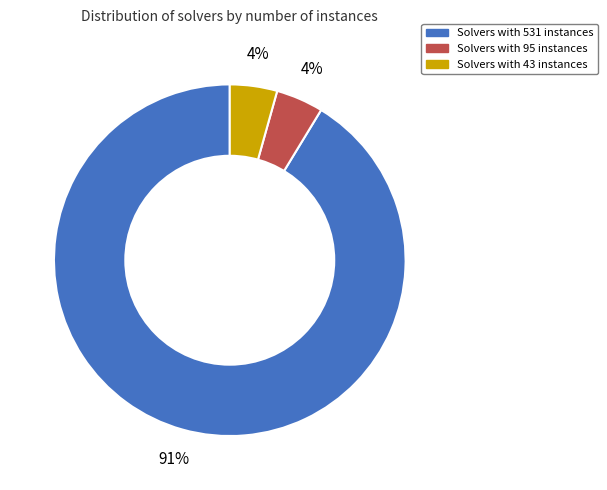

How many segments does this pie chart have?

3